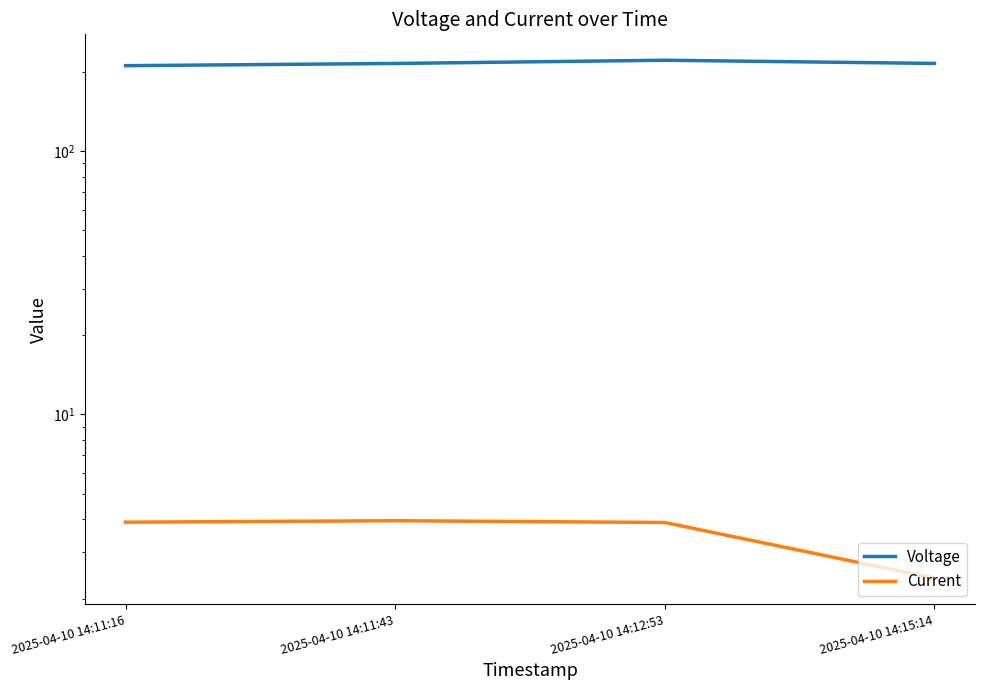

What is the label of the 1st point from the left?

2025-04-10 14:11:16